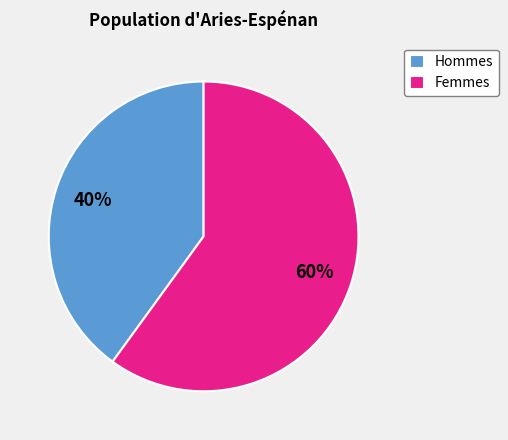

To the nearest percent, what is the average slice percentage?

50%